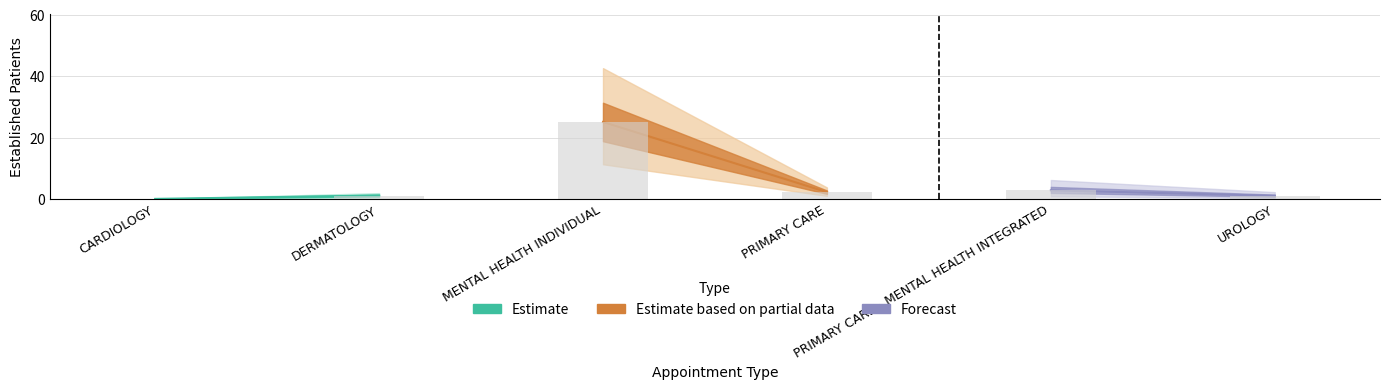

What is the value of the 5th bar from the left?

2.8